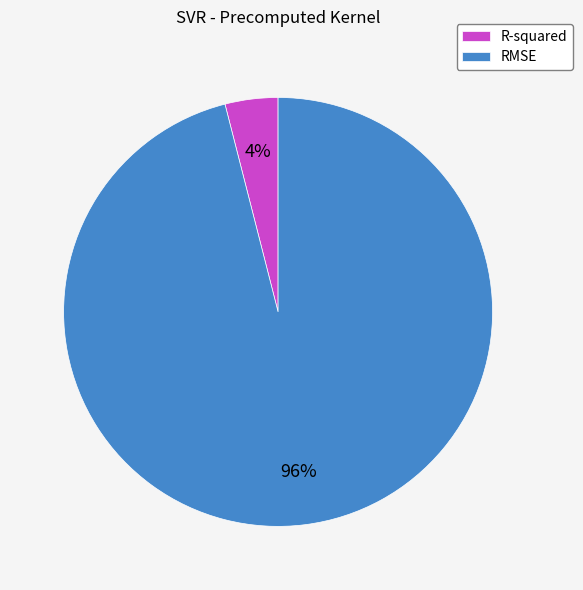

Which has a higher value, RMSE or R-squared?

RMSE